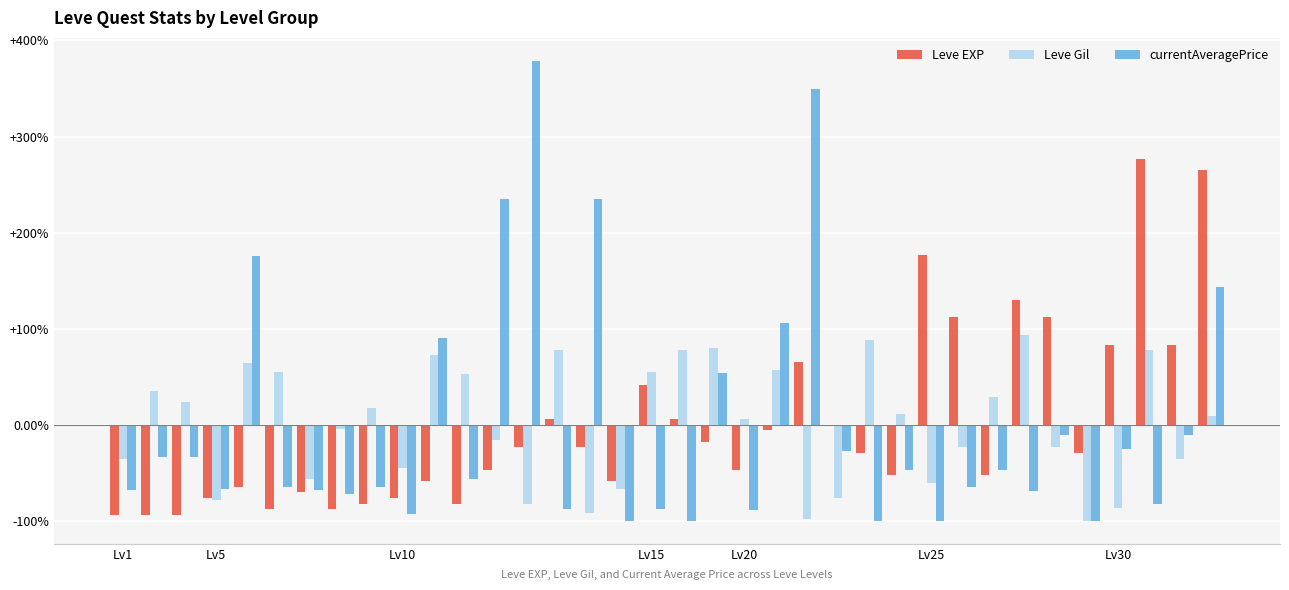

What is the highest value of the Leve Gil series?

93.7